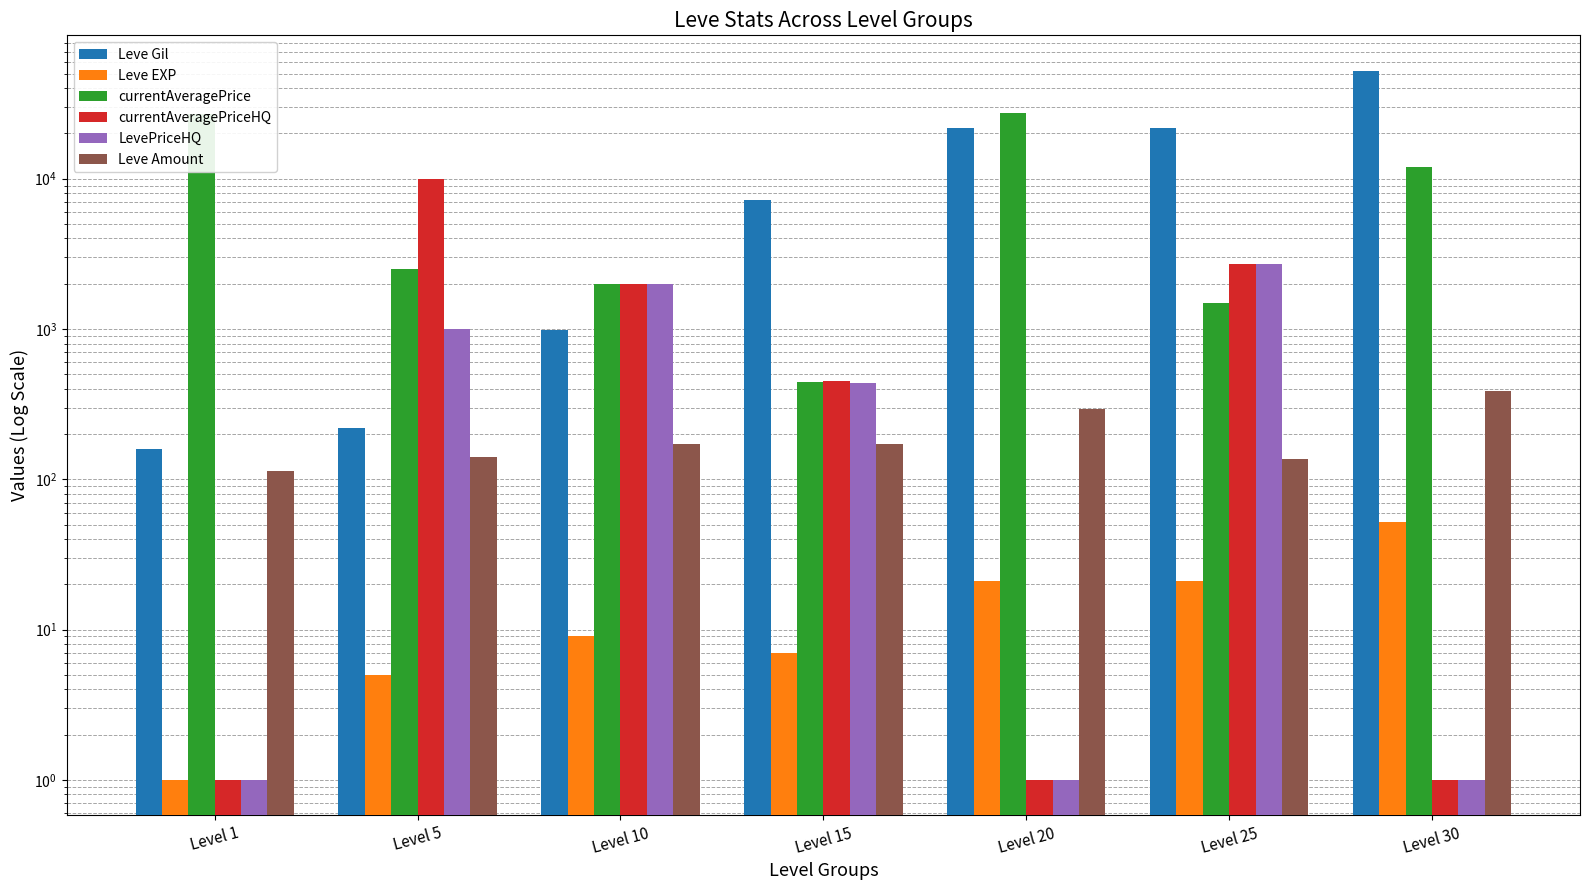

Does the chart contain any negative values?

No